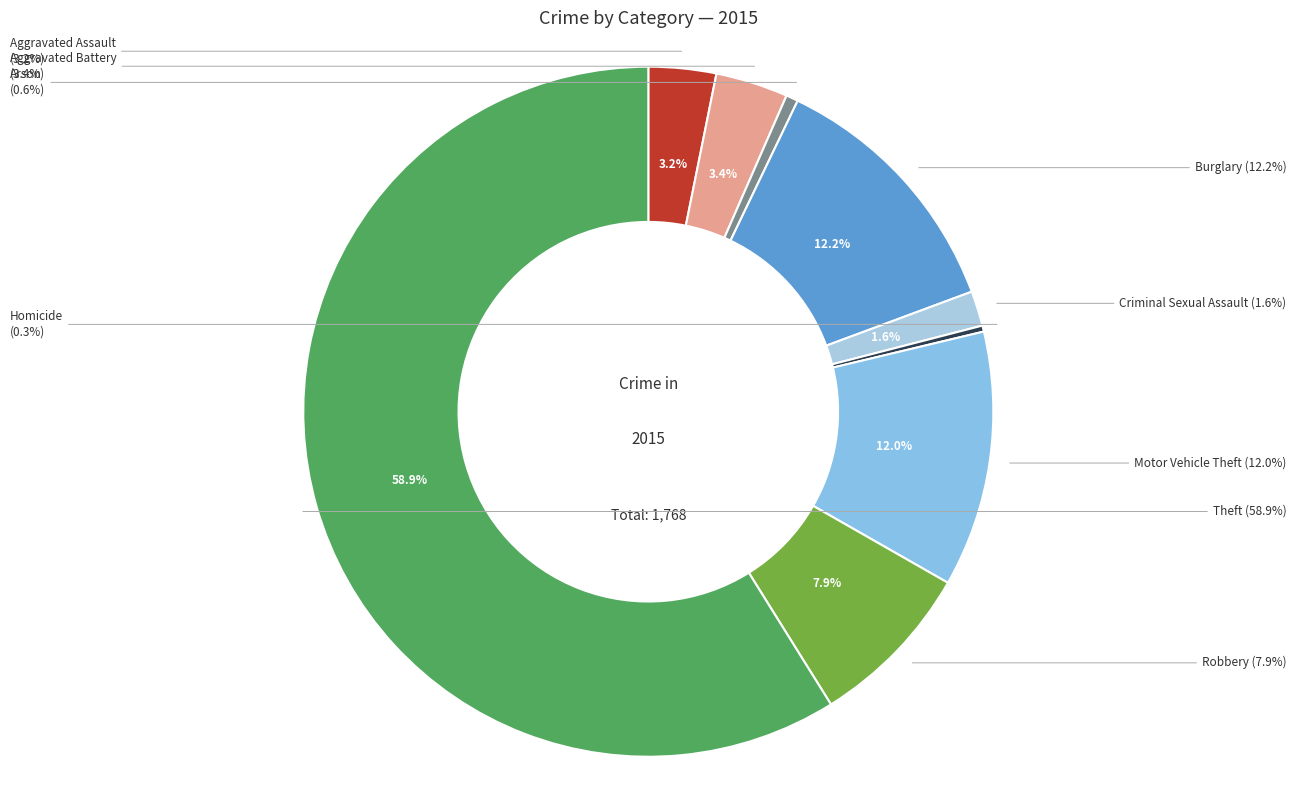

Is there any slice that represents more than half of the pie?

Yes